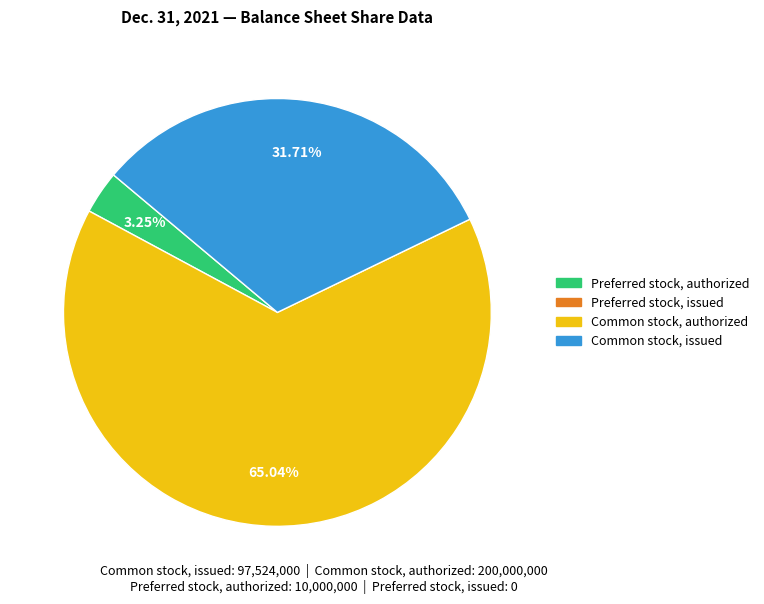

Is there a majority slice in this chart?

Yes